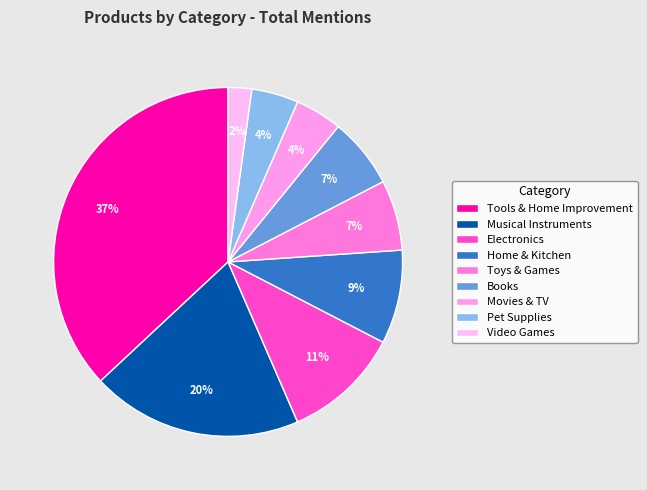

Between Musical Instruments and Pet Supplies, which is larger?

Musical Instruments